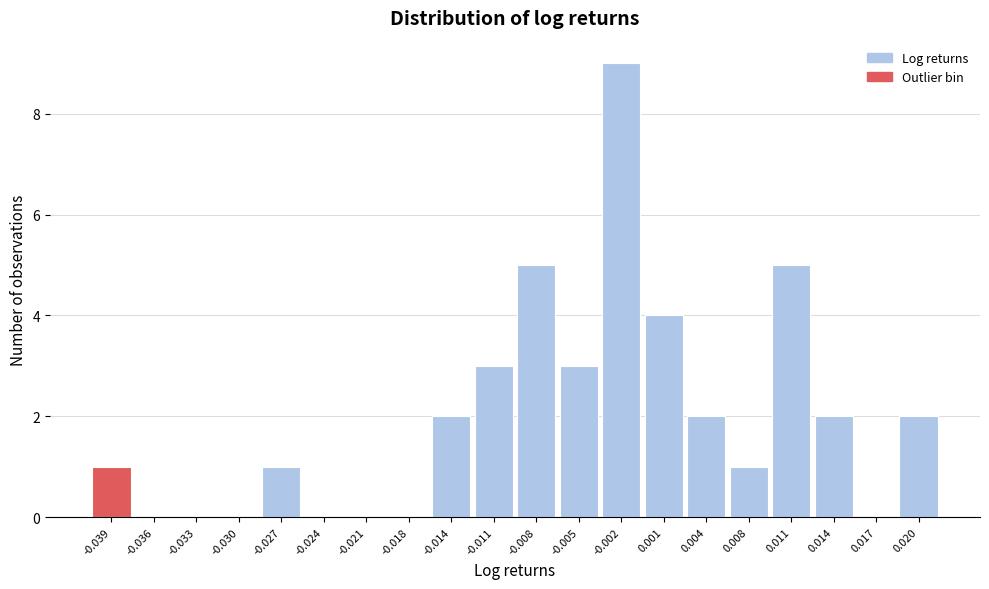

Reading right to left, list all the values displayed in this chart.

0.020=2	0.017=0	0.014=2	0.011=5	0.008=1	0.004=2	0.001=4	-0.002=9	-0.005=3	-0.008=5	-0.011=3	-0.014=2	-0.018=0	-0.021=0	-0.024=0	-0.027=1	-0.030=0	-0.033=0	-0.036=0	-0.039=1